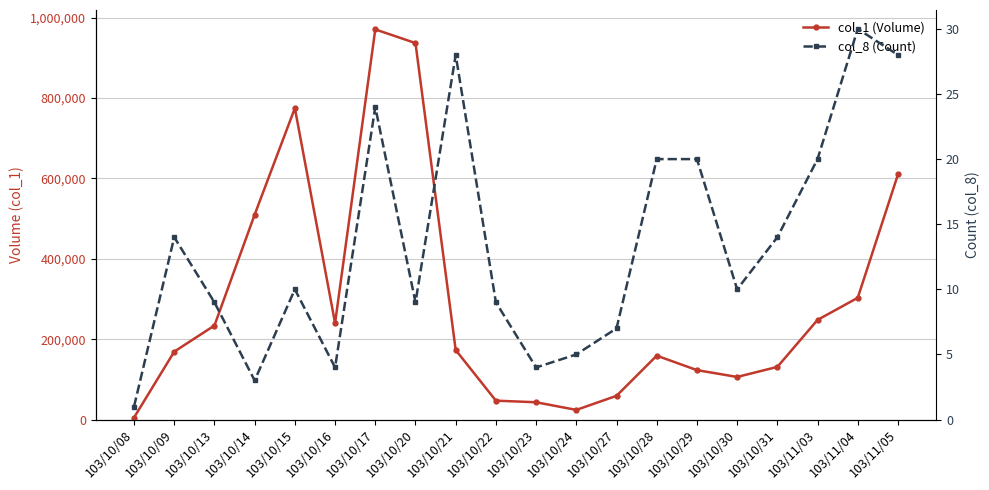

True or false: col_8 (Count) and col_1 (Volume) cross at least once.

False